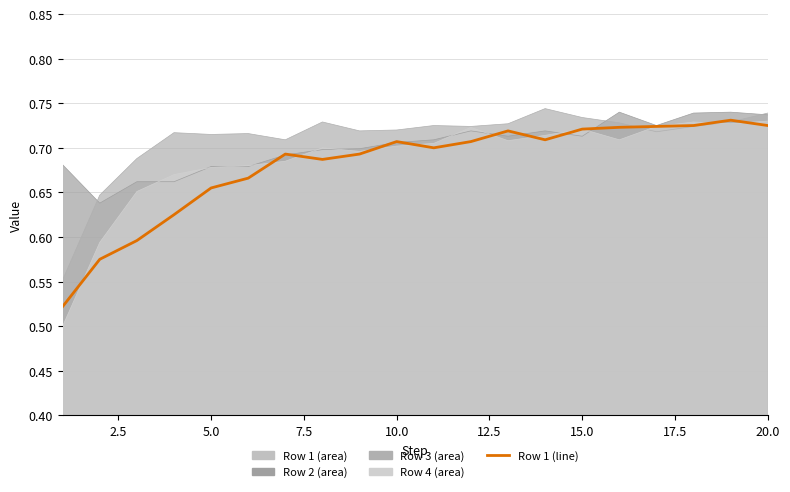

Is it true that the value at 2.5 is 0.6?

True